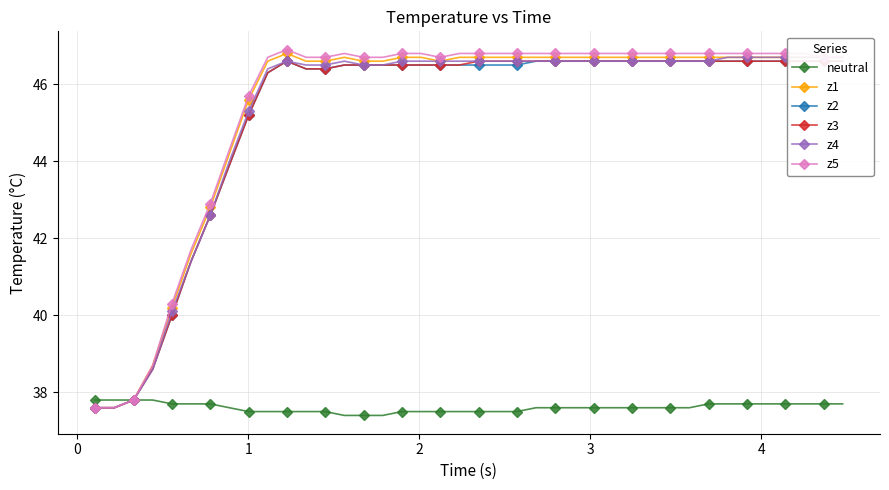

What is the minimum value for neutral?

37.4